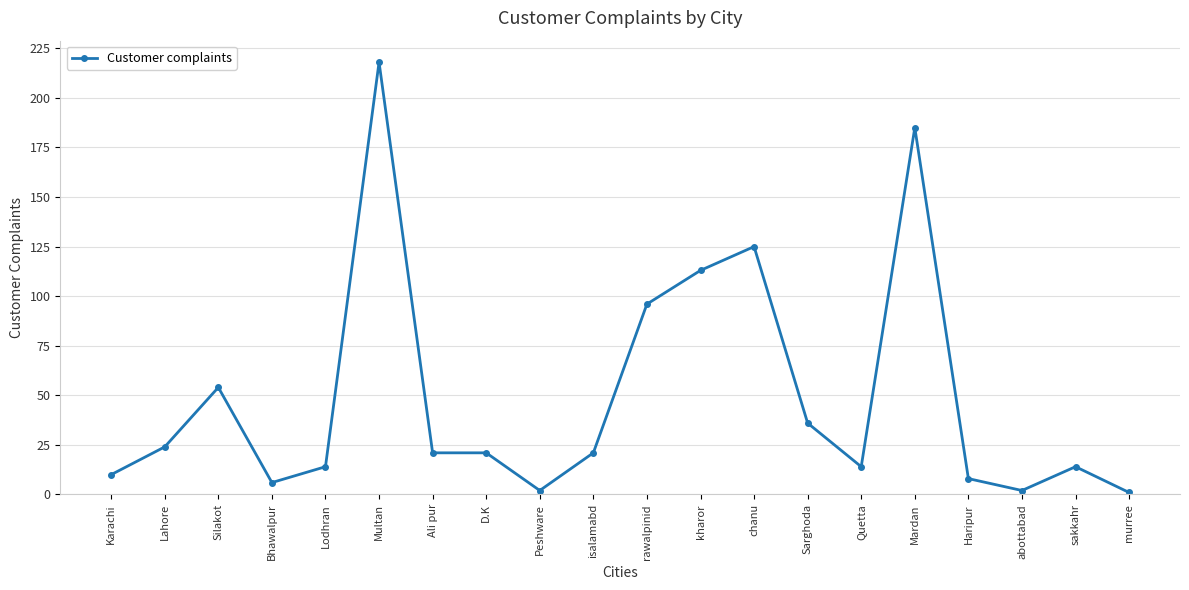

Where is the first local minimum?

Bhawalpur